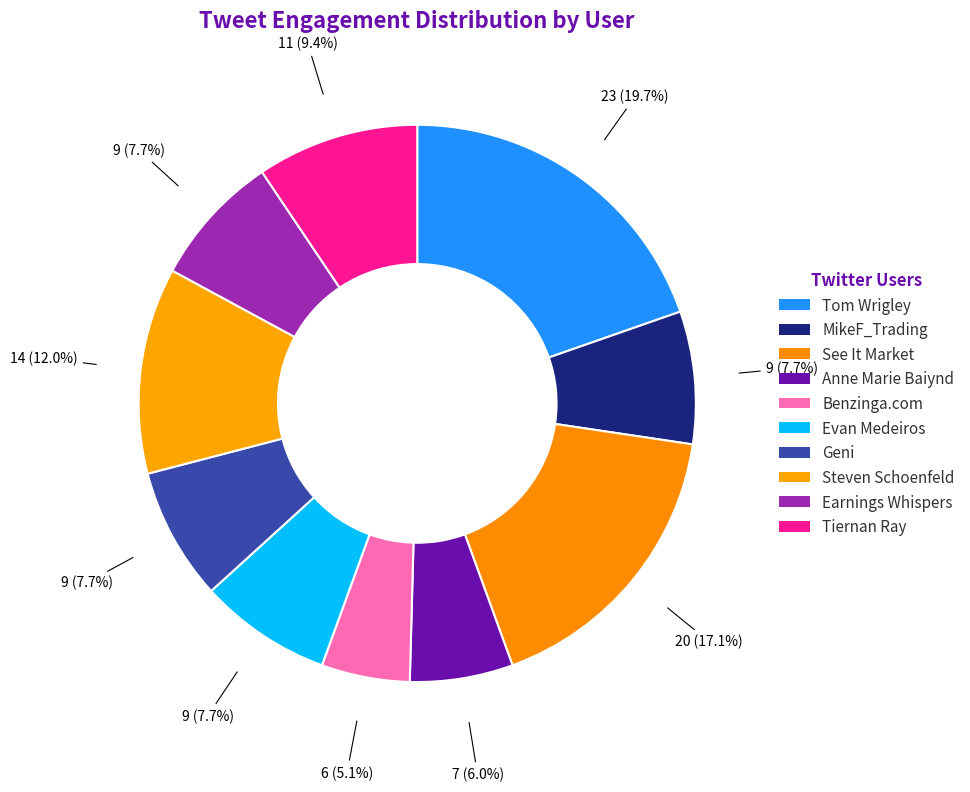

Count the number of slices in the pie.

10